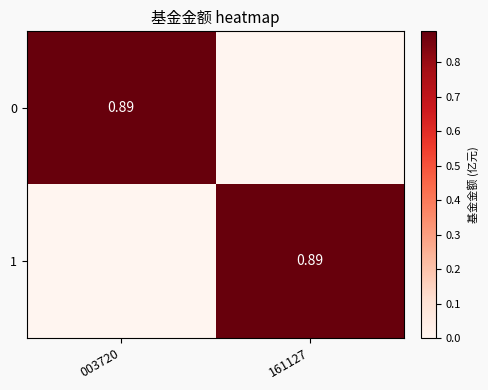

What is the difference between the maximum and minimum values in the 1 series?

0.9